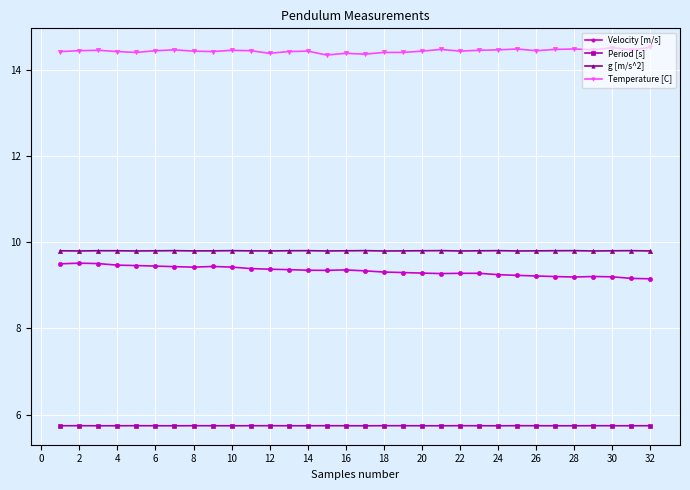

True or false: Velocity [m/s] has more than 0 interior local peaks.

True